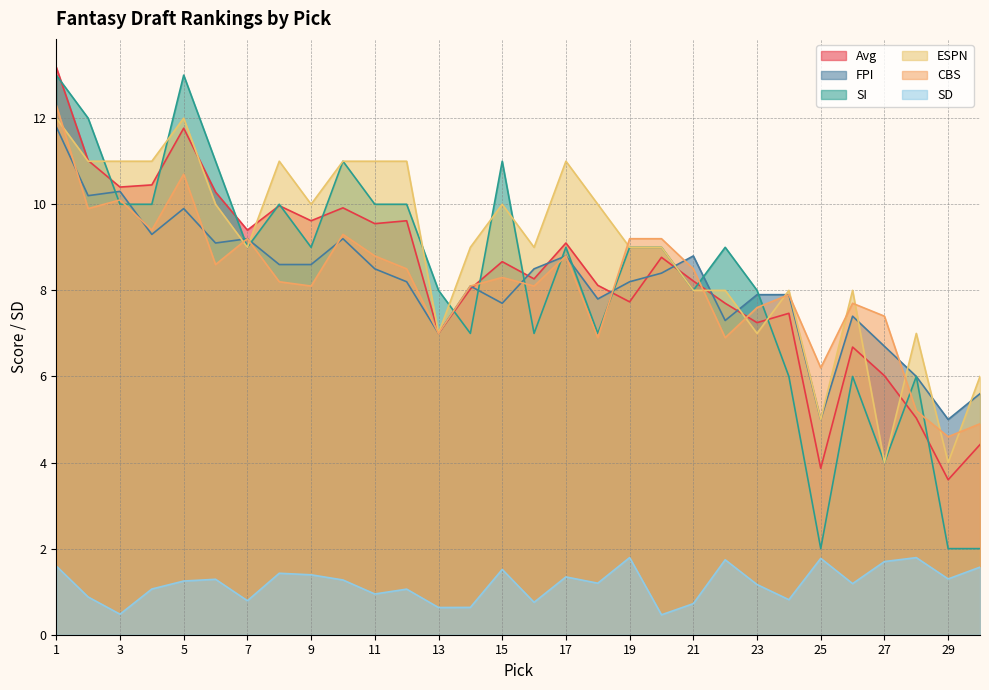

True or false: ESPN has more than 1 interior local peaks.

True